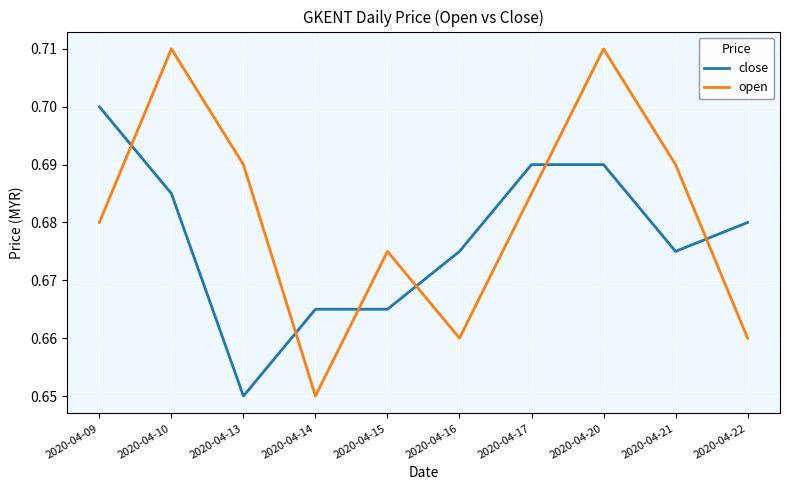

Between 2020-04-09 and 2020-04-13, which series saw the biggest shift?

close